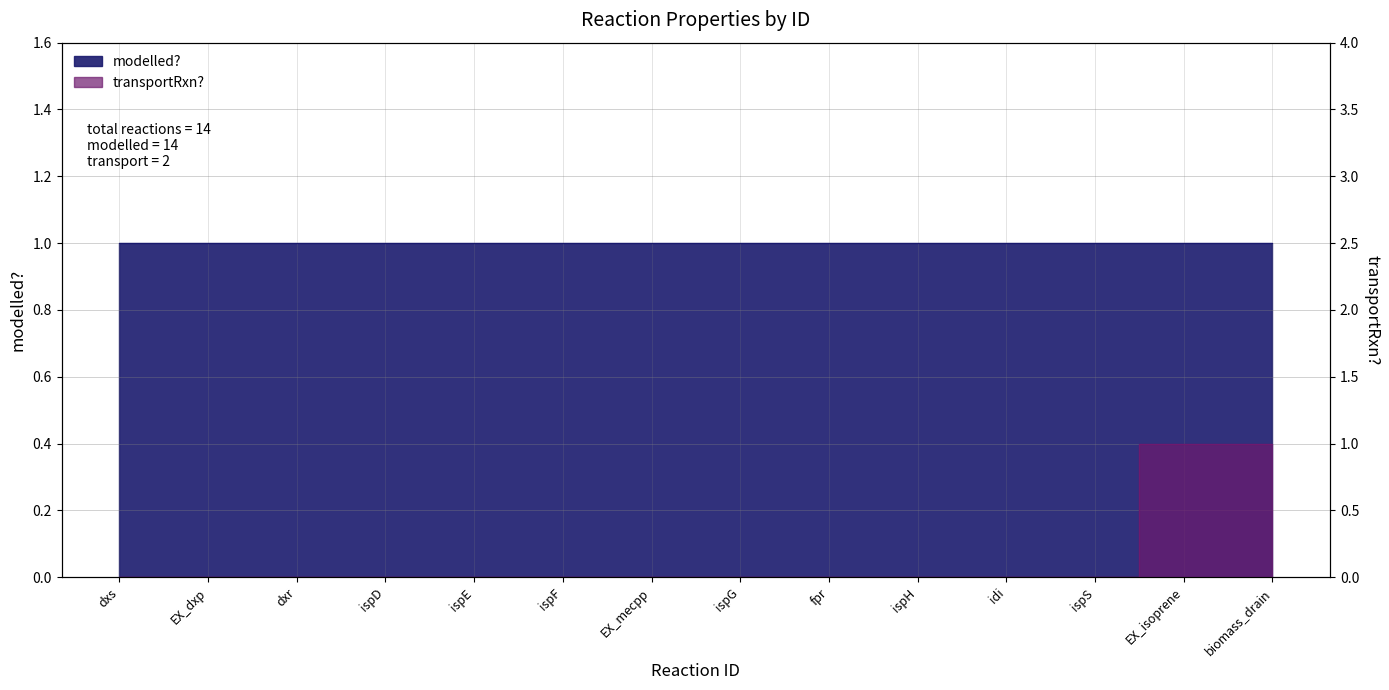

Reading left to right, what are all the values shown in this chart?

dxs=0	EX_dxp=0	dxr=0	ispD=0	ispE=0	ispF=0	EX_mecpp=0	ispG=0	fpr=0	ispH=0	idi=0	ispS=0	EX_isoprene=1	biomass_drain=1